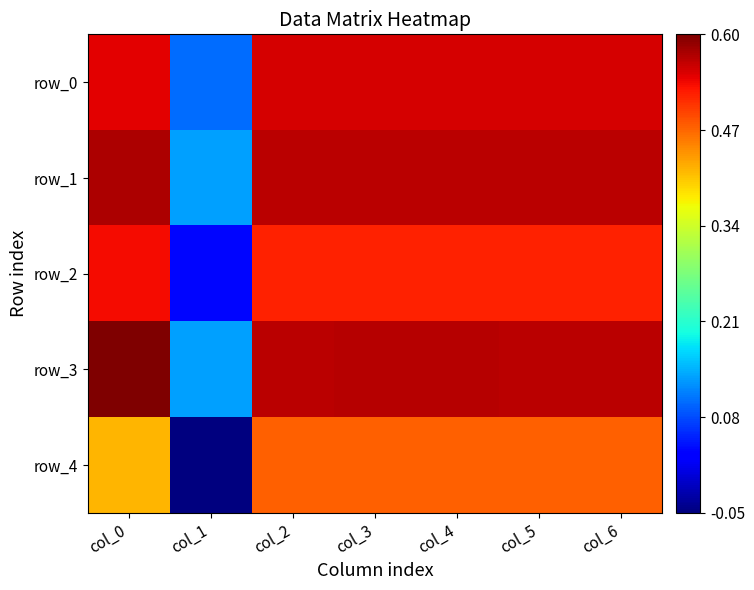

Reading left to right, what are all the values shown in this chart?

row_0: col_0=0.5	col_1=0.1	col_2=0.6	col_3=0.6	col_4=0.6	col_5=0.6	col_6=0.6
row_1: col_0=0.6	col_1=0.1	col_2=0.6	col_3=0.6	col_4=0.6	col_5=0.6	col_6=0.6
row_2: col_0=0.5	col_1=0.0	col_2=0.5	col_3=0.5	col_4=0.5	col_5=0.5	col_6=0.5
row_3: col_0=0.6	col_1=0.1	col_2=0.6	col_3=0.6	col_4=0.6	col_5=0.6	col_6=0.6
row_4: col_0=0.4	col_1=-0.1	col_2=0.5	col_3=0.5	col_4=0.5	col_5=0.5	col_6=0.5